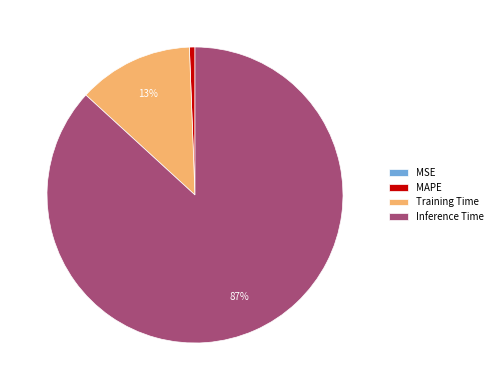

Between Training Time and Inference Time, which is larger?

Inference Time